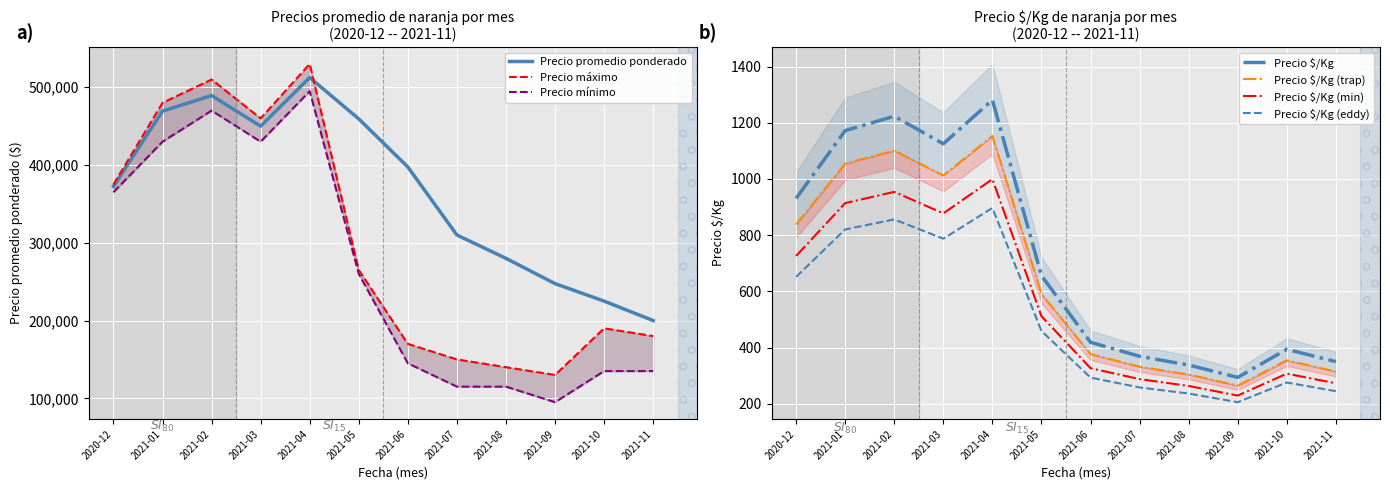

What is the spread (max minus min) of values at 2020-12?

374069